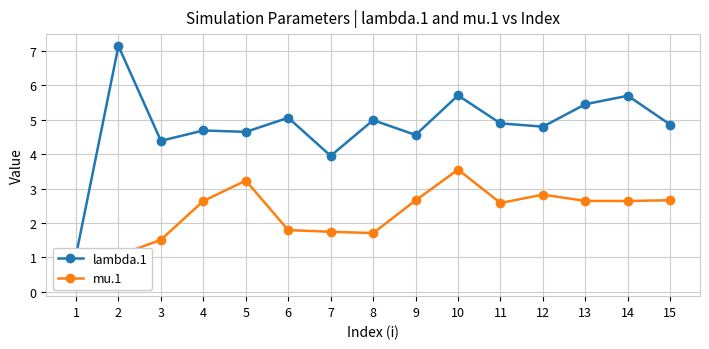

Where is lambda.1 nearest to the value 4?

7